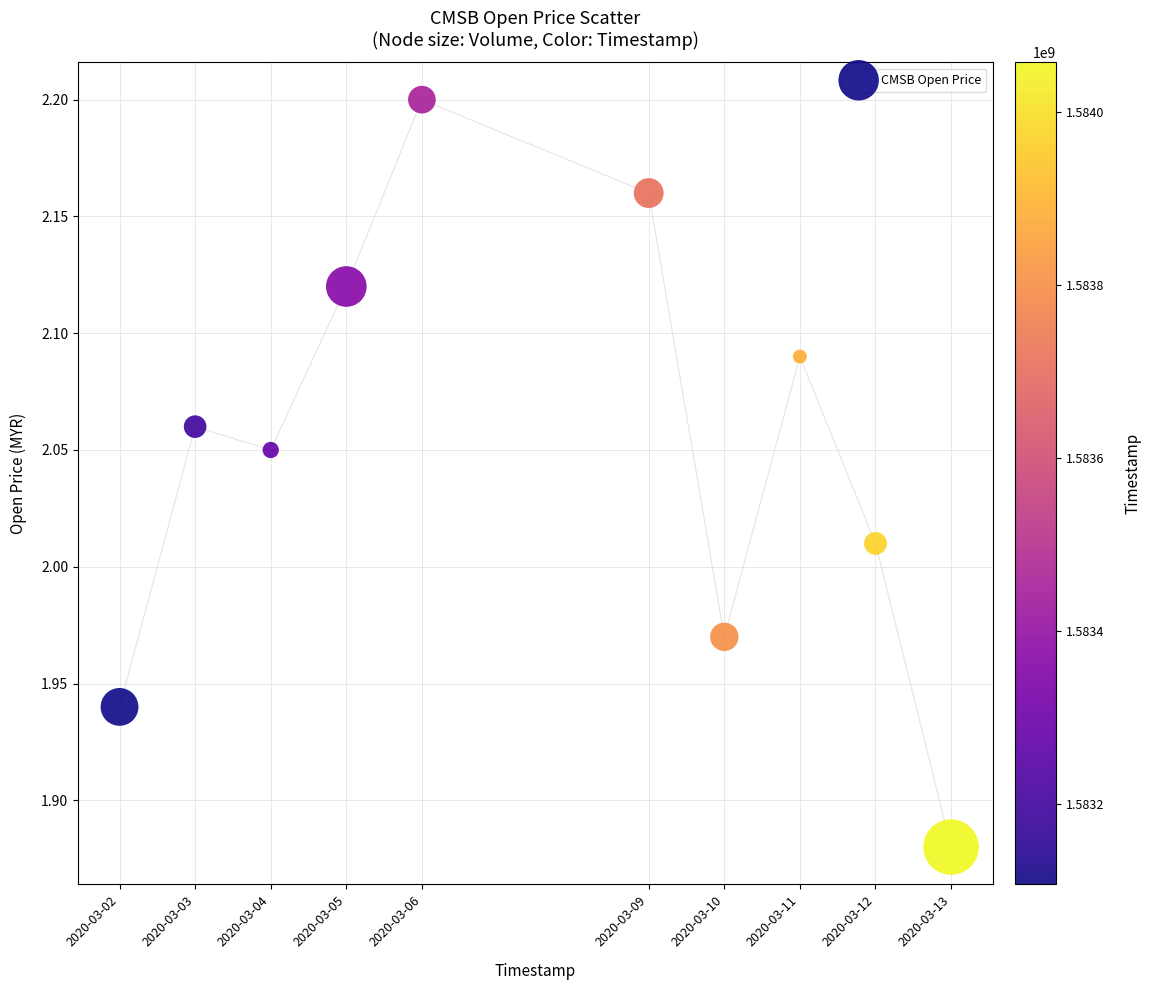

What is the average X value?

1583582400.0